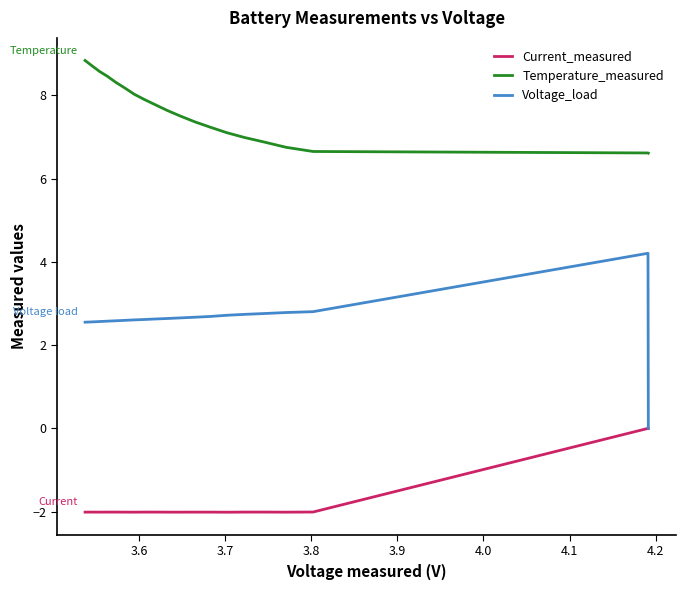

What is the sum of all Voltage_load values?

51.9